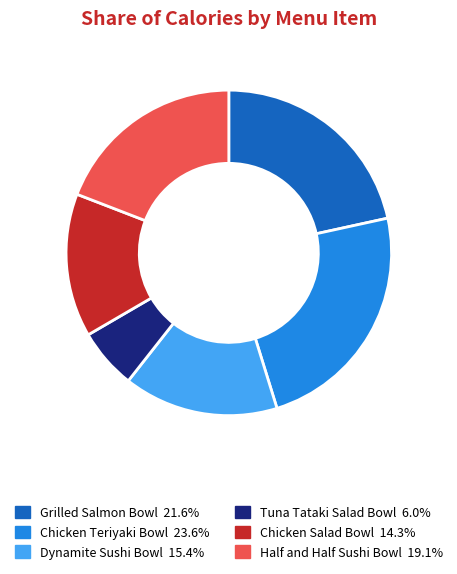

Combined, do Dynamite Sushi Bowl and Chicken Teriyaki Bowl account for over 50%?

No